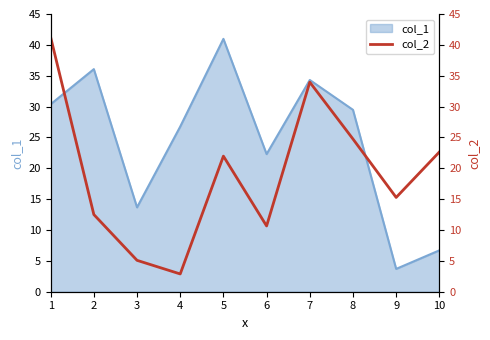

Which label corresponds to the smallest value in the chart?

4